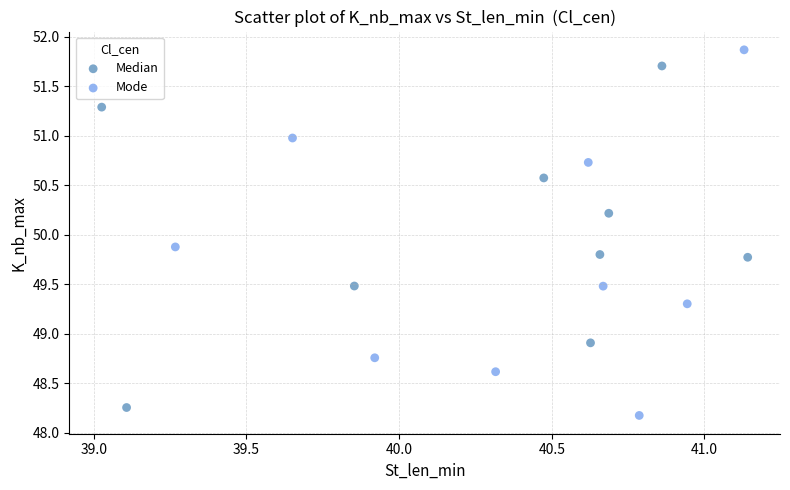

Which series has the largest Y range (max minus min)?

Mode